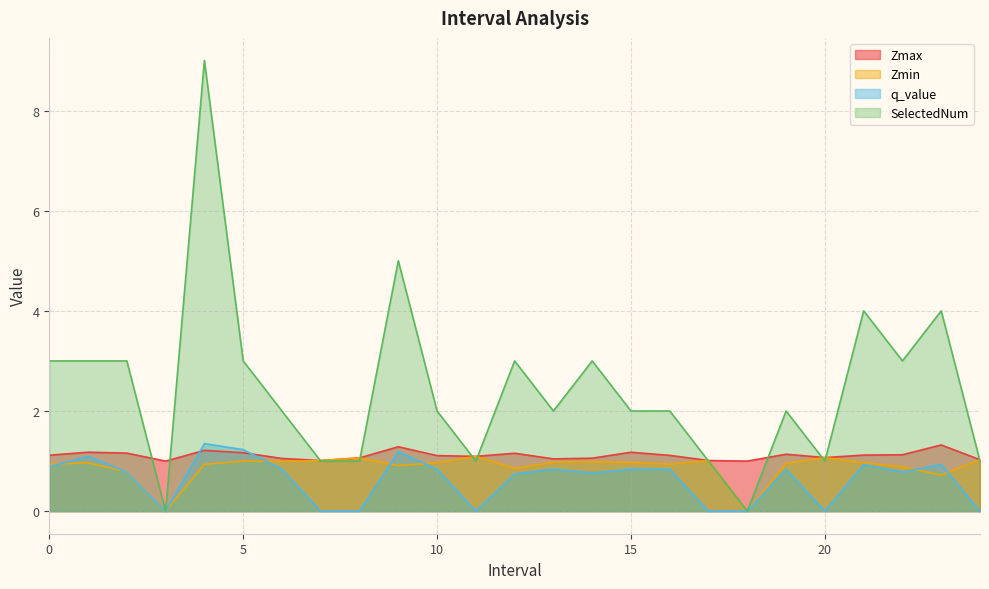

The q_value series shows 0.8 at 4. True or false?

False